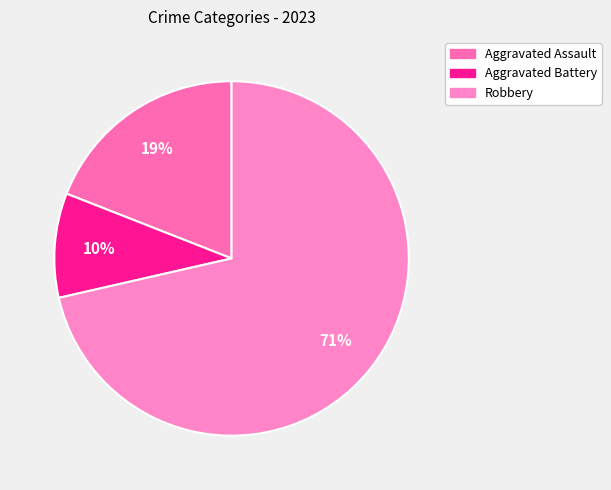

How many slices are in this pie chart?

3